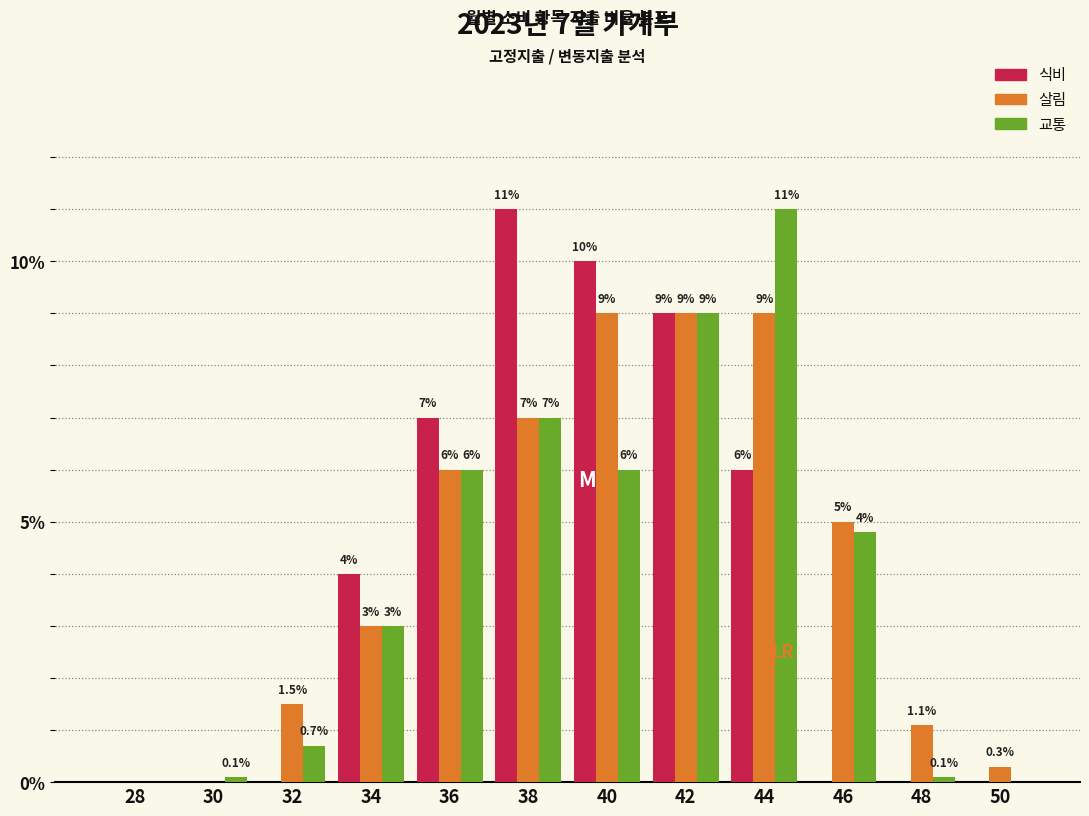

Reading right to left, list all the values displayed in this chart.

식비: 50=0.0	48=0.0	46=0.0	44=6.0	42=9.0	40=10.0	38=11.0	36=7.0	34=4.0	32=0.0	30=0.0	28=0.0
살림: 50=0.3	48=1.1	46=5.0	44=9.0	42=9.0	40=9.0	38=7.0	36=6.0	34=3.0	32=1.5	30=0.0	28=0.0
교통: 50=0.0	48=0.1	46=4.8	44=11.0	42=9.0	40=6.0	38=7.0	36=6.0	34=3.0	32=0.7	30=0.1	28=0.0